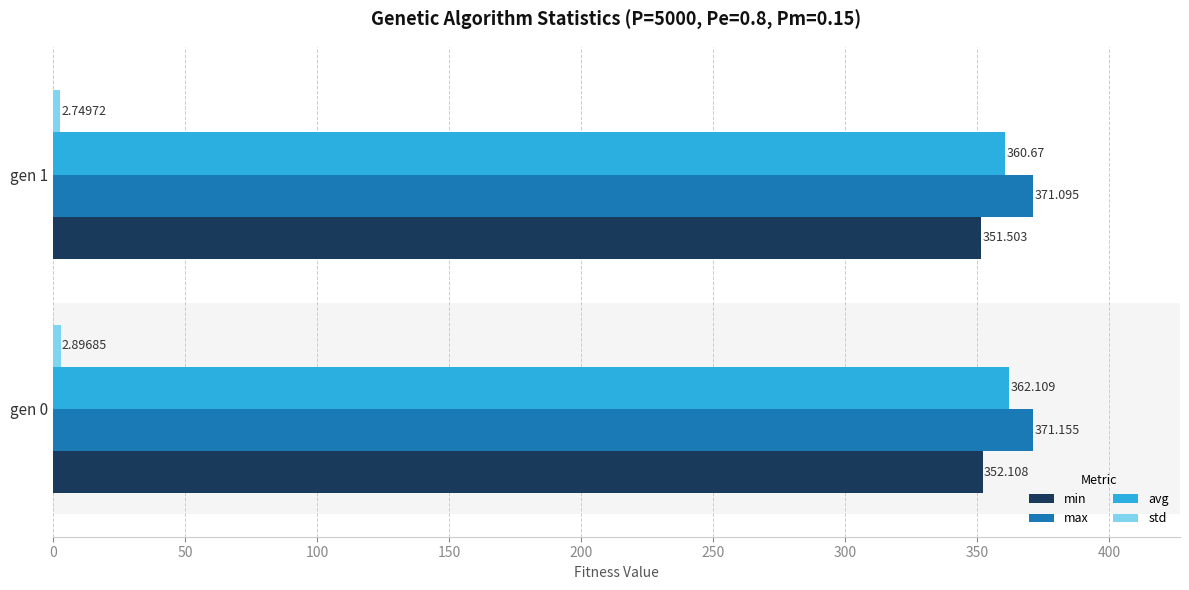

Is the value of min at gen 1 greater than the value of max at gen 1?

No